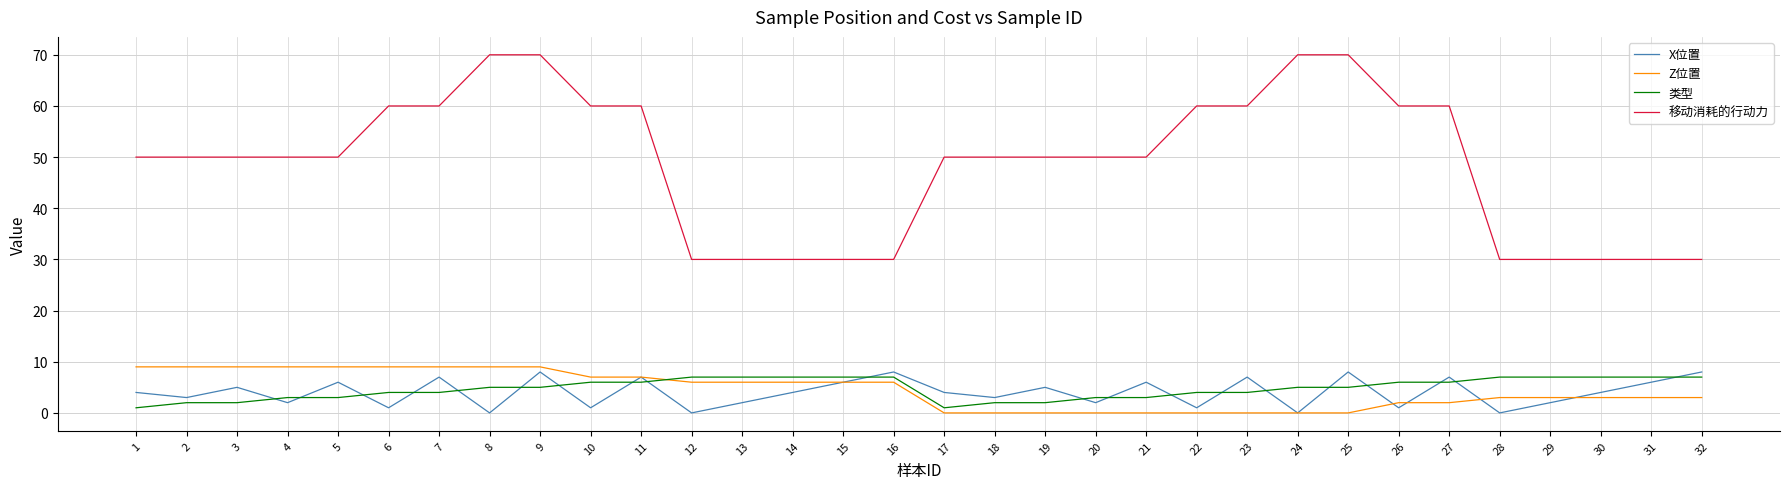

What is the maximum value for 类型?

7